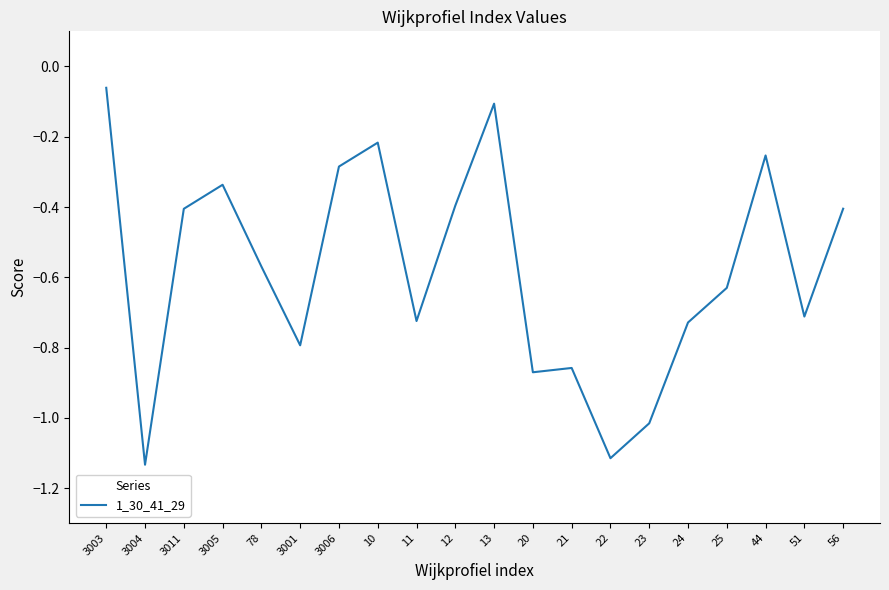

At which category does the chart reach its minimum across all series?

3004